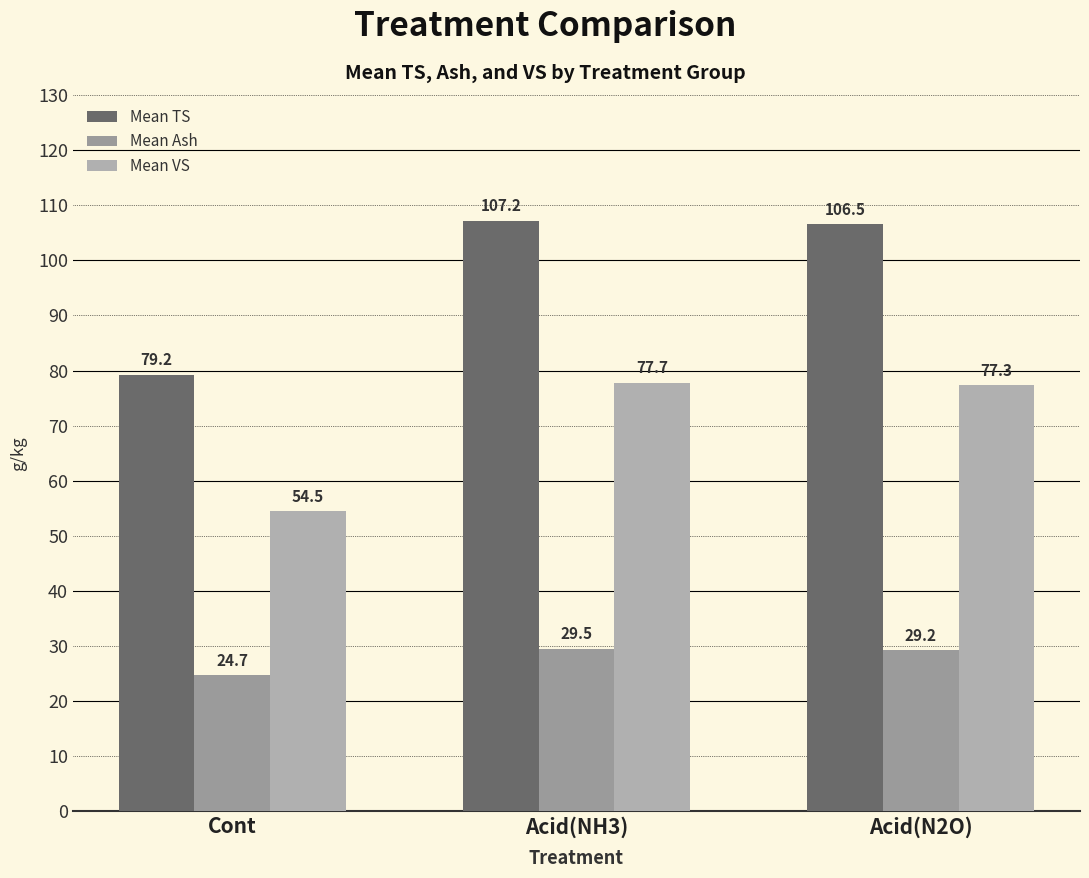

Reading left to right, list all the values displayed in this chart.

Mean TS: 79.2	107.2	106.5
Mean Ash: 24.7	29.5	29.2
Mean VS: 54.5	77.7	77.3